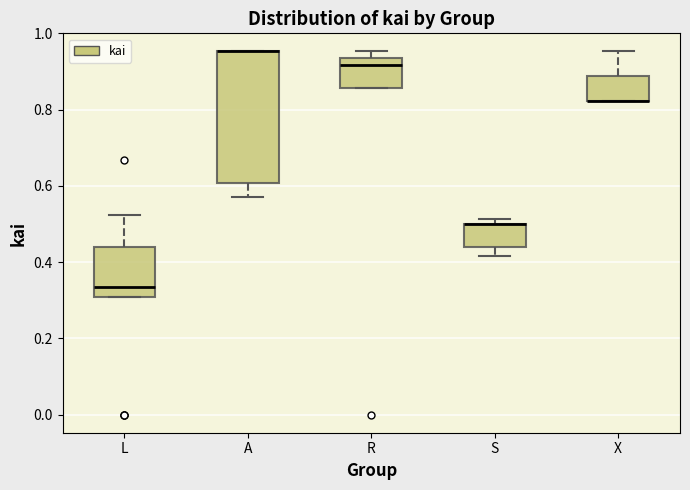

Reading left to right, transcribe this box plot: for each box, give where its median line is, the range the box spans, and where its two whiskers end, as read against the y-axis. The values are not printed on the chart, so give them approximately, as read against the axis.

L: median 0.34, box 0.30 to 0.44, whiskers 0.30 to 0.52
A: median 0.96 (drawn on the box's upper edge), box 0.60 to 0.96, whiskers 0.58 to 0.96
R: median 0.92, box 0.86 to 0.94, whiskers 0.86 to 0.96
S: median 0.50 (drawn on the box's upper edge), box 0.44 to 0.50, whiskers 0.42 to 0.52
X: median 0.82 (drawn on the box's lower edge), box 0.82 to 0.88, whiskers 0.82 to 0.96